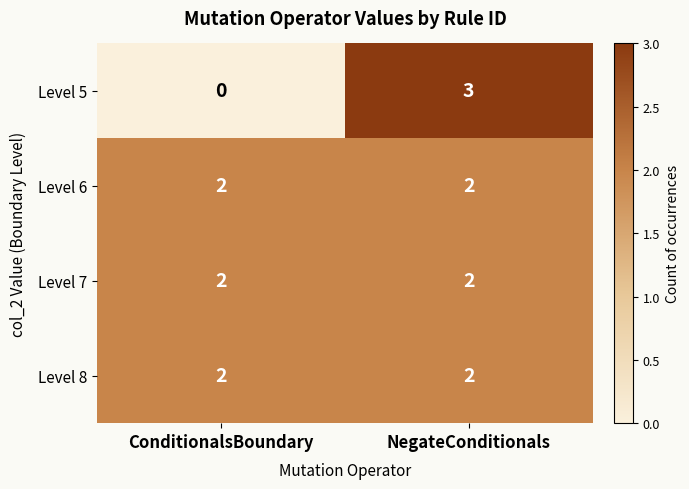

Reading left to right, list all the values displayed in this chart.

Level 5: 0	3
Level 6: 2	2
Level 7: 2	2
Level 8: 2	2